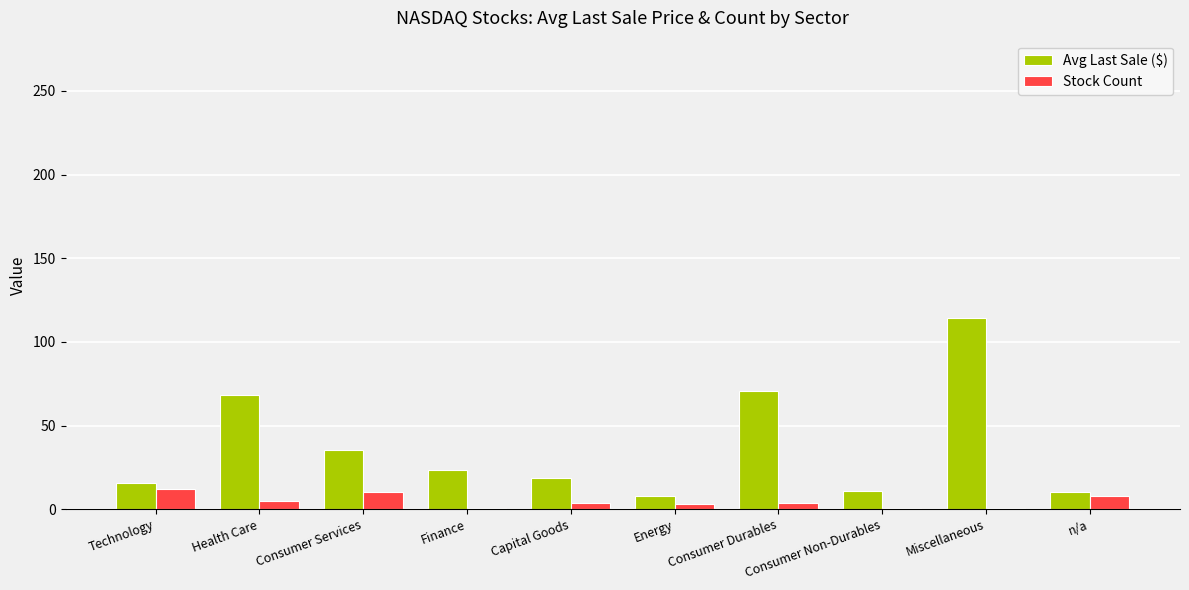

How many bars are there in total?

20